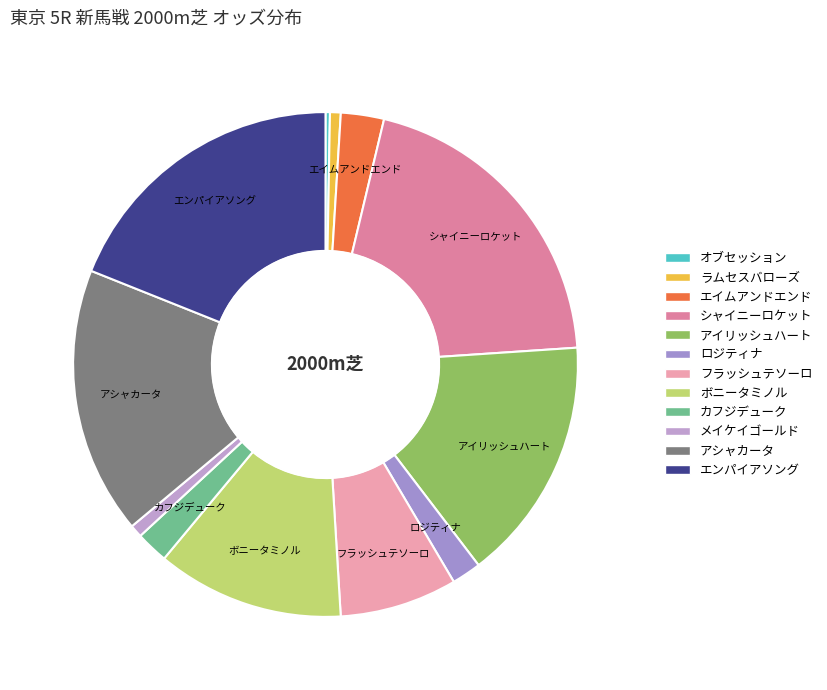

To the nearest percent, what is the difference between the largest and smallest slice percentages?

20%